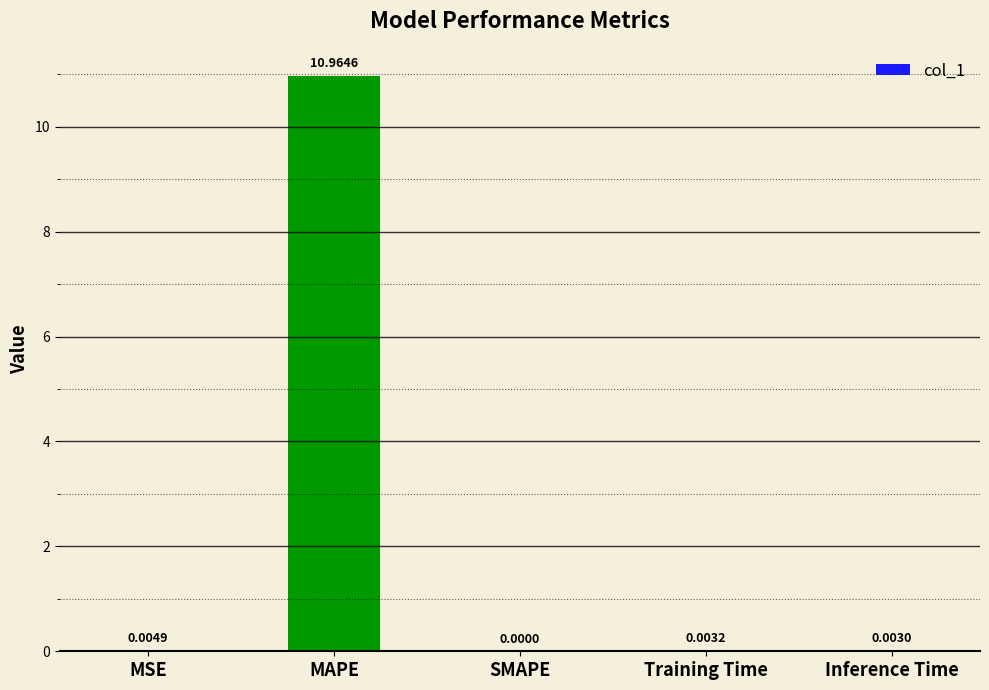

How many values are above zero?

4